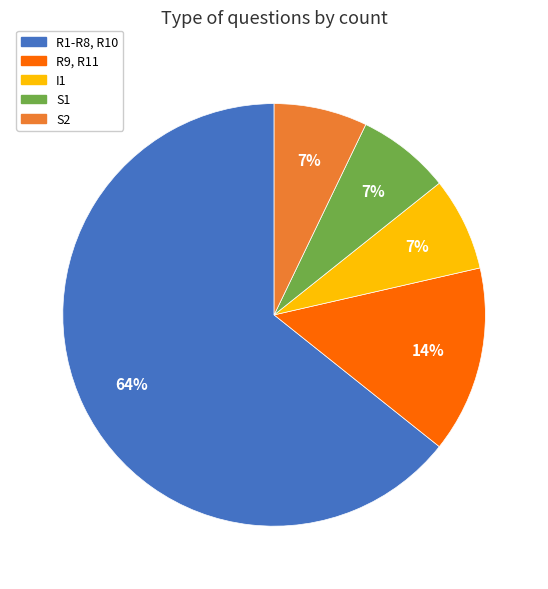

What percentage is the I1 slice, to the nearest percent?

7%